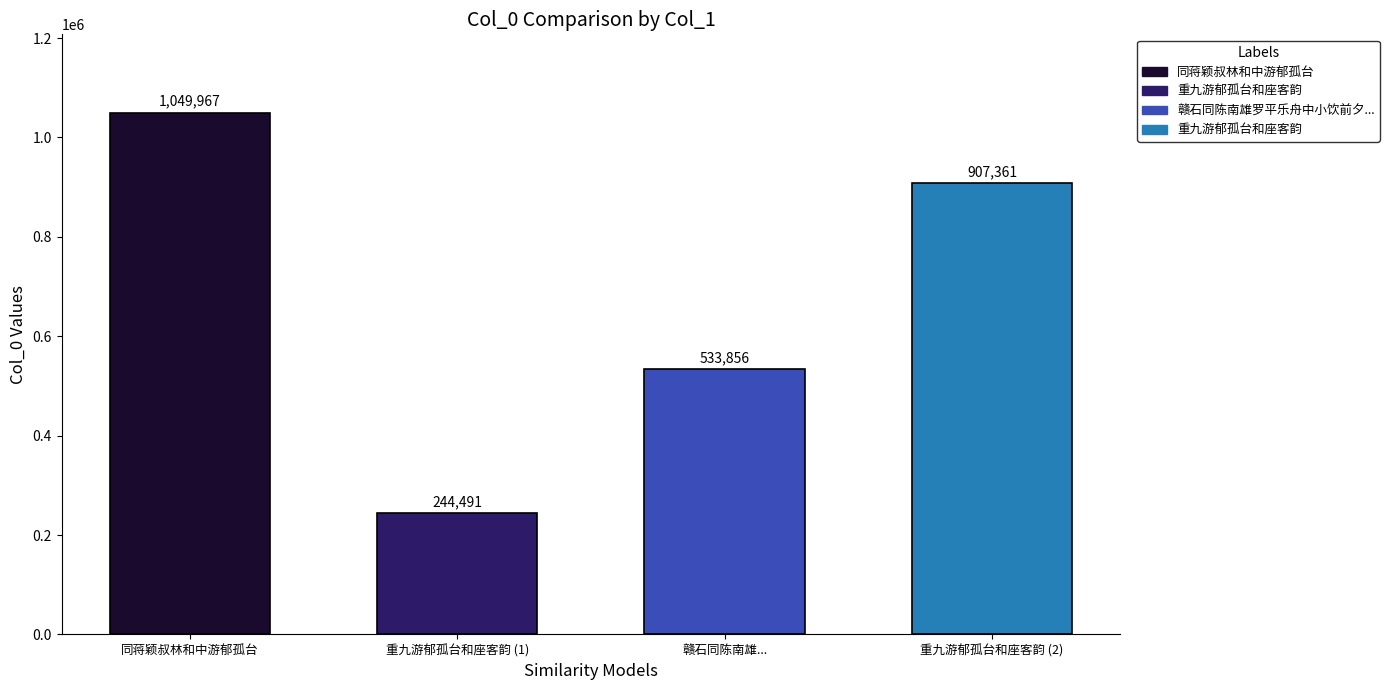

Reading right to left, extract all data points from this chart.

907361	533856	244491	1049967